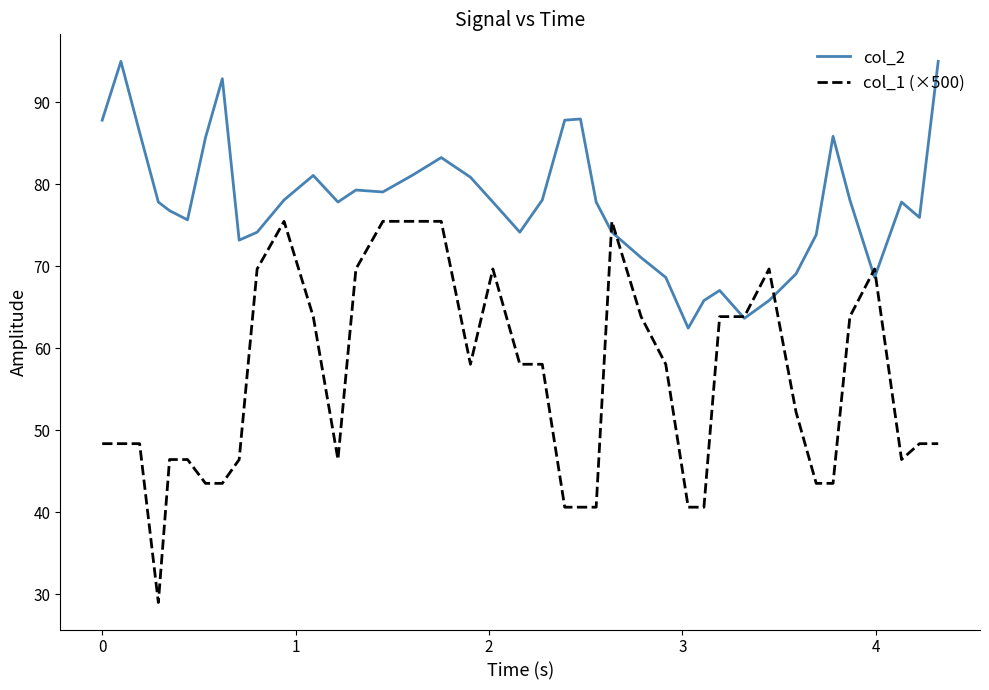

What is the highest value of the col_2 series?

95.0